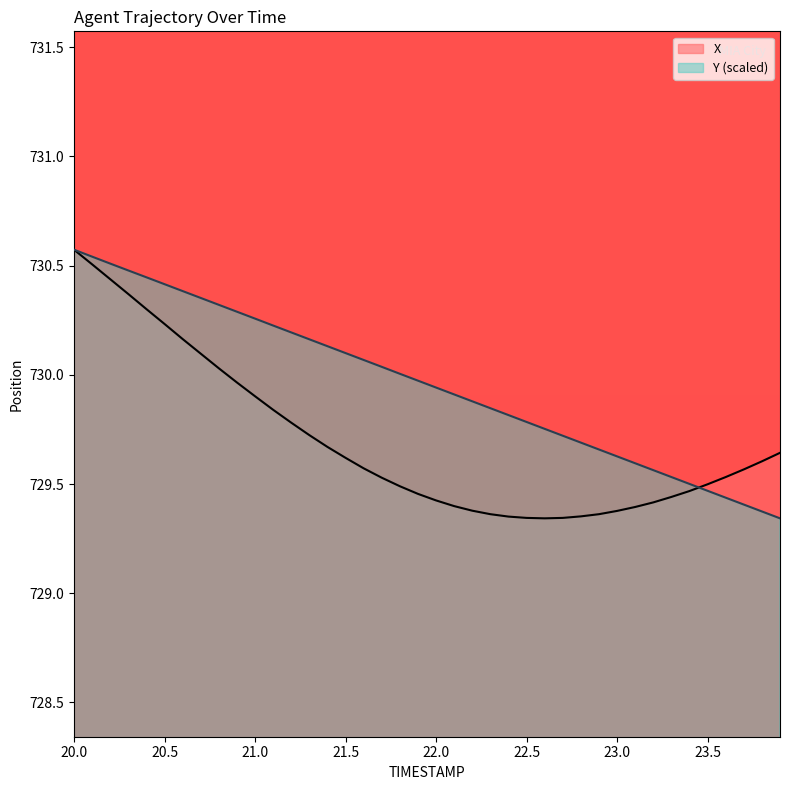

Reading left to right, what are all the values shown in this chart?

X: 20.0=730.6	20.1=730.5	20.2=730.4	20.3=730.4	20.4=730.3	20.5=730.2	20.6=730.2	20.7=730.1	20.8=730.0	20.9=730.0	21.0=729.9	21.1=729.8	21.2=729.8	21.3=729.7	21.4=729.7	21.5=729.6	21.6=729.6	21.7=729.5	21.8=729.5	21.9=729.5	22.0=729.4	22.1=729.4	22.2=729.4	22.3=729.4	22.4=729.4	22.5=729.3	22.6=729.3	22.7=729.3	22.8=729.4	22.9=729.4	23.0=729.4	23.1=729.4	23.2=729.4	23.3=729.4	23.4=729.5	23.5=729.5	23.6=729.5	23.7=729.6	23.8=729.6	23.9=729.6
Y: 20.0=730.6	20.1=730.5	20.2=730.5	20.3=730.5	20.4=730.4	20.5=730.4	20.6=730.4	20.7=730.4	20.8=730.3	20.9=730.3	21.0=730.3	21.1=730.2	21.2=730.2	21.3=730.2	21.4=730.1	21.5=730.1	21.6=730.1	21.7=730.0	21.8=730.0	21.9=730.0	22.0=729.9	22.1=729.9	22.2=729.9	22.3=729.8	22.4=729.8	22.5=729.8	22.6=729.8	22.7=729.7	22.8=729.7	22.9=729.7	23.0=729.6	23.1=729.6	23.2=729.6	23.3=729.5	23.4=729.5	23.5=729.5	23.6=729.4	23.7=729.4	23.8=729.4	23.9=729.3